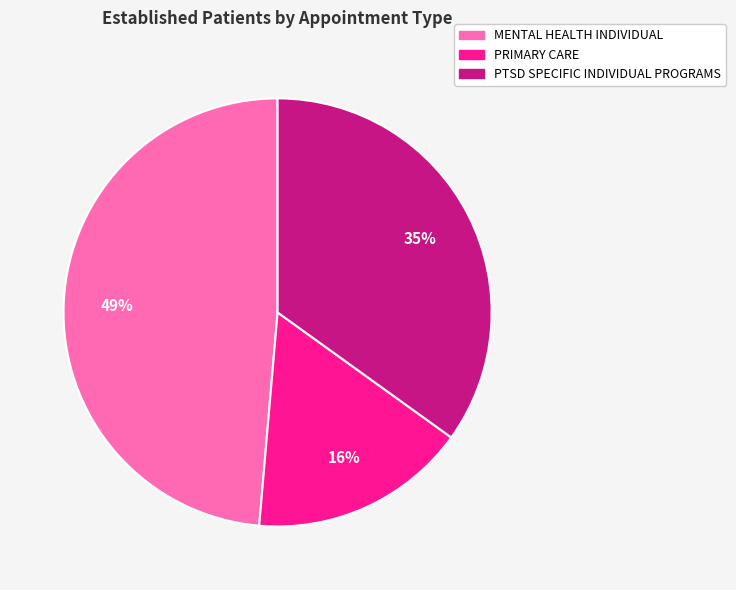

Approximately how many times larger is the value at PRIMARY CARE compared to MENTAL HEALTH INDIVIDUAL?

0.3